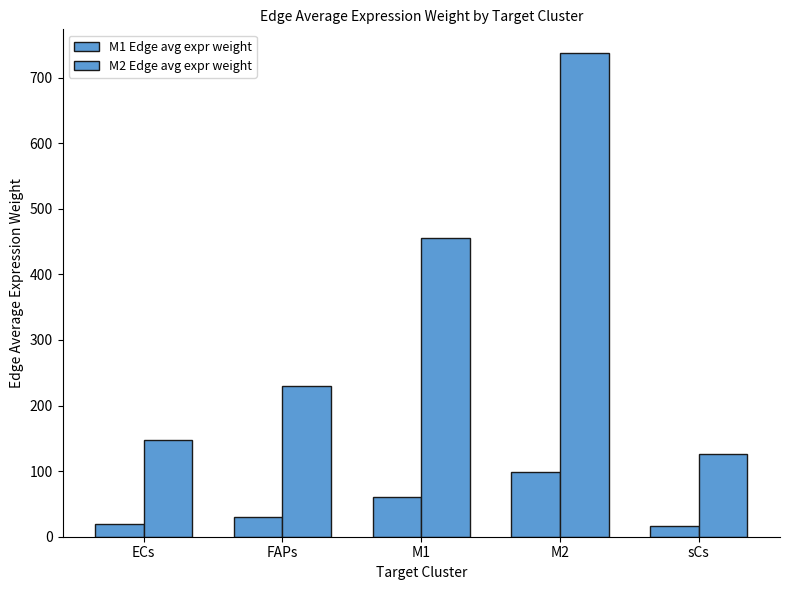

How many bars are there in each group?

2